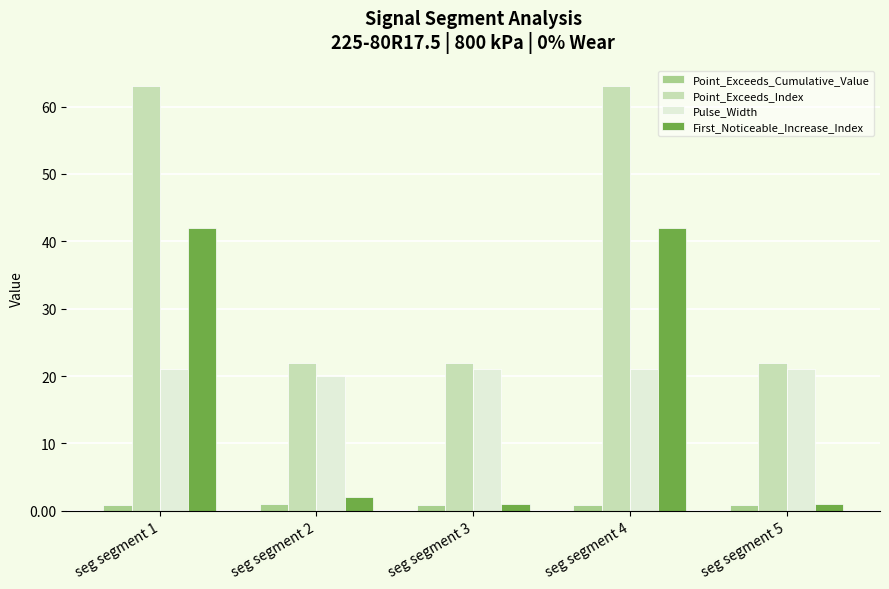

Does the chart contain stacked bars?

No